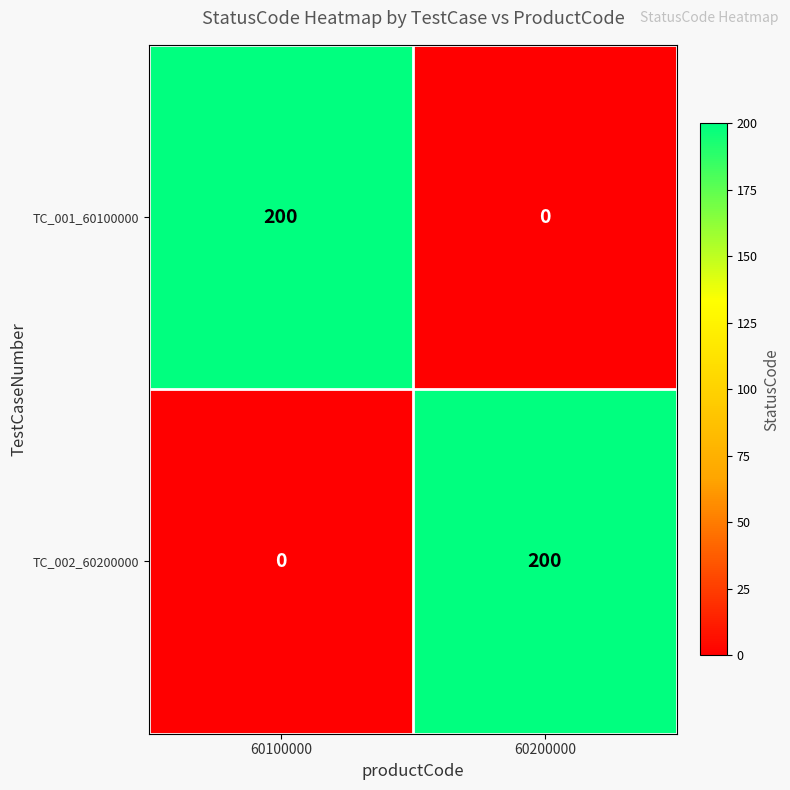

How many values in the TC_001_60100000 series are below 200?

1